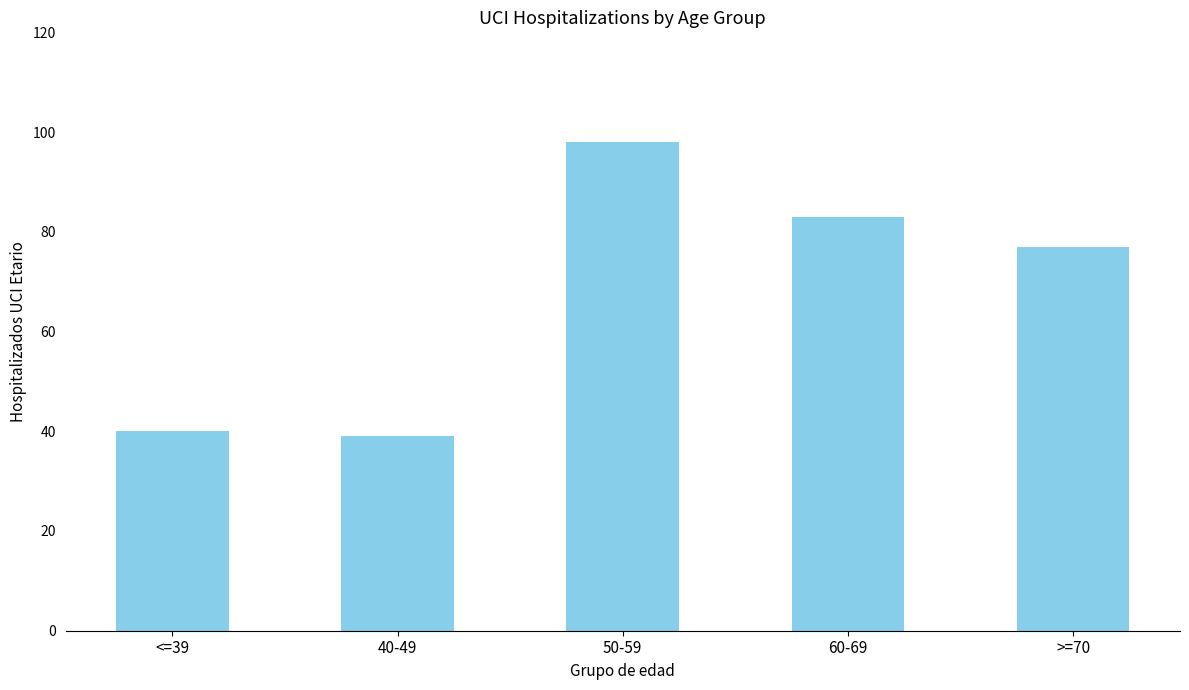

True or false: the data shows 61 at 40-49.

False